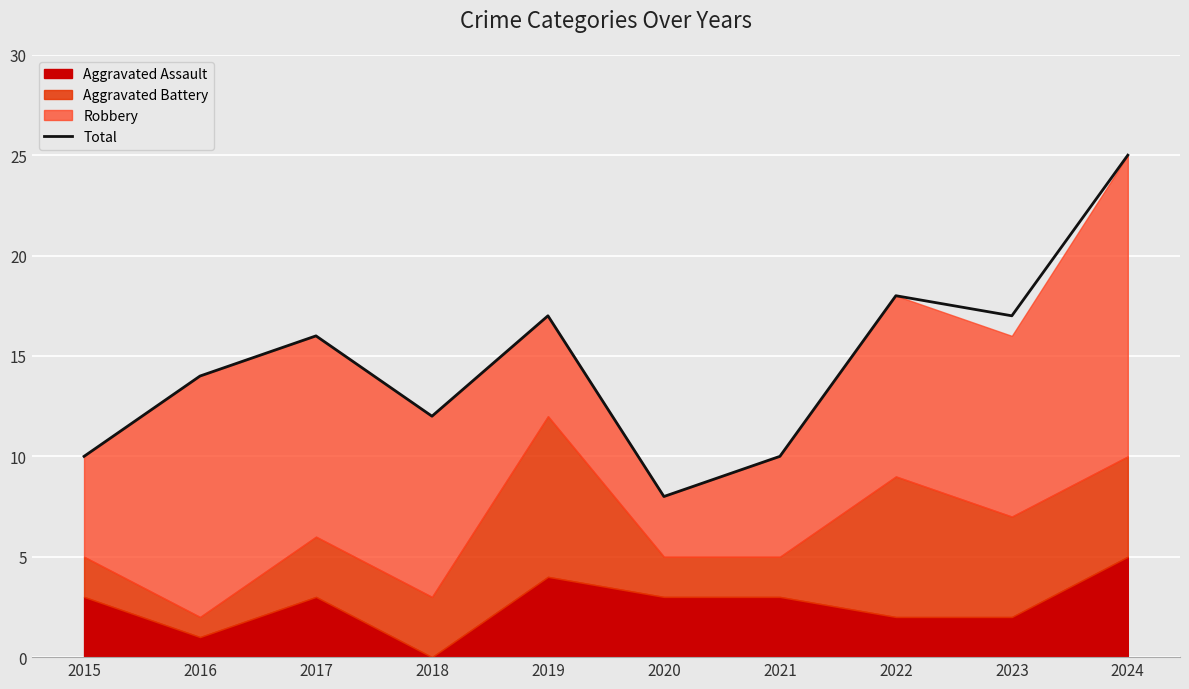

Reading left to right, list all the values displayed in this chart.

10	14	16	12	17	8	10	18	17	25